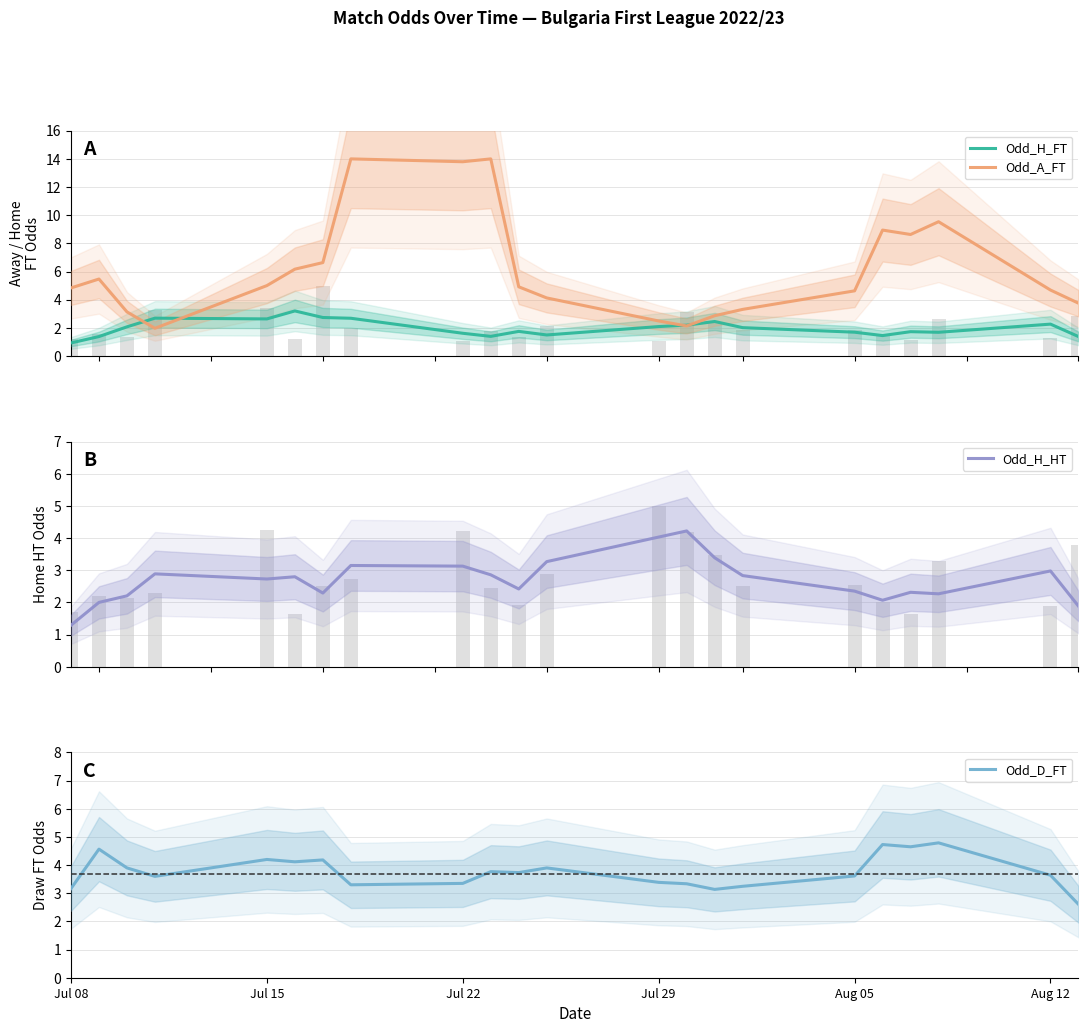

What is the lowest value of the Odd_H_HT series?

1.3